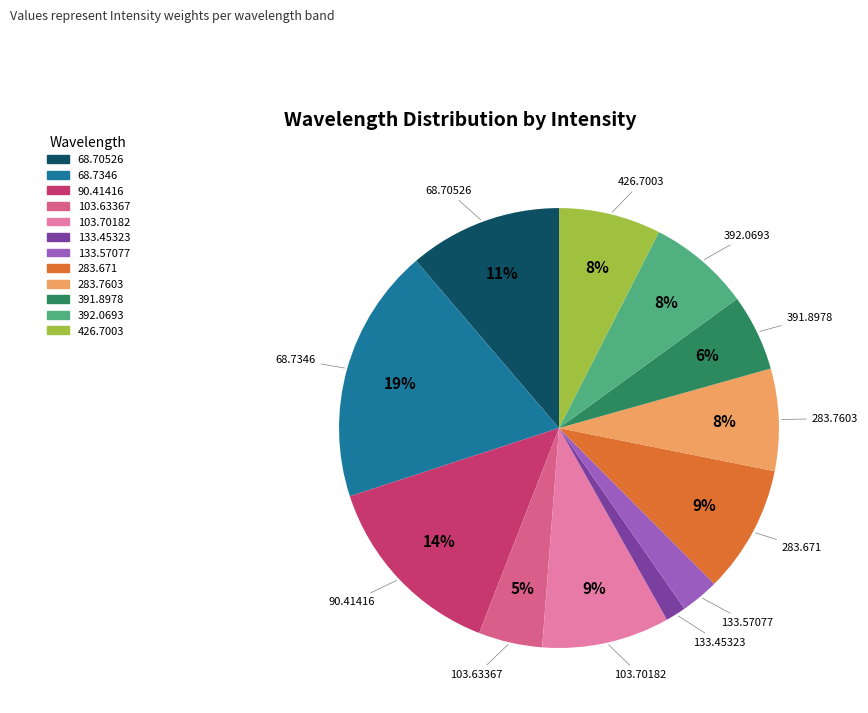

What percentage is the 133.57077 slice, to the nearest percent?

3%